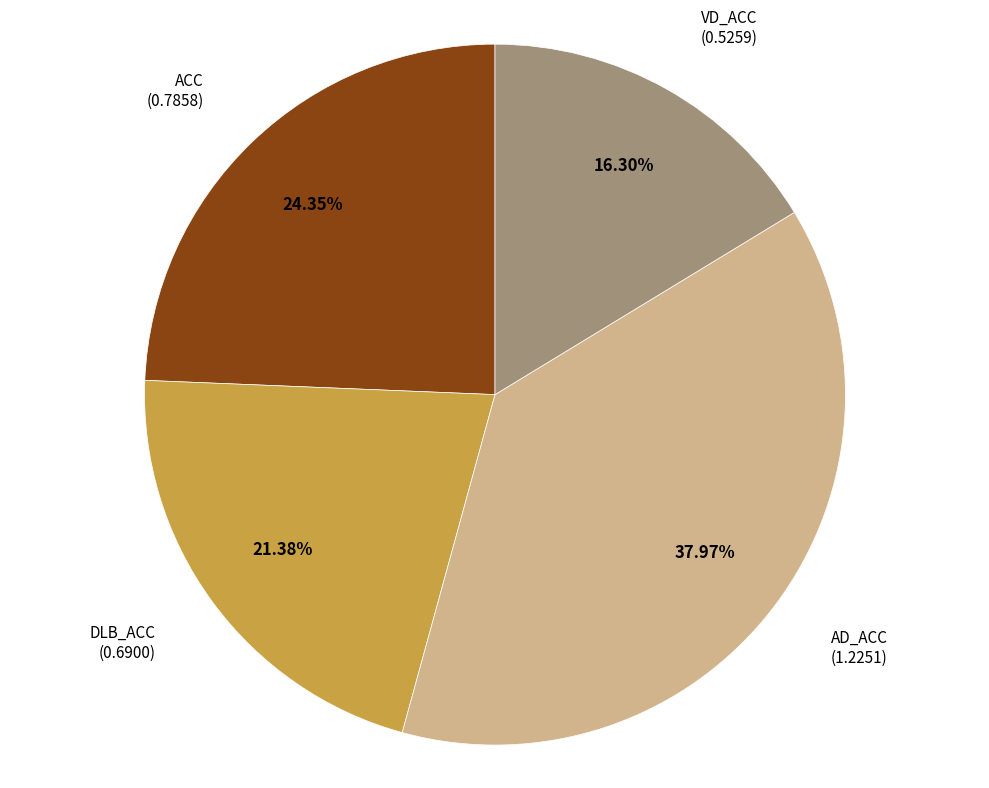

Does any single category account for the majority?

No